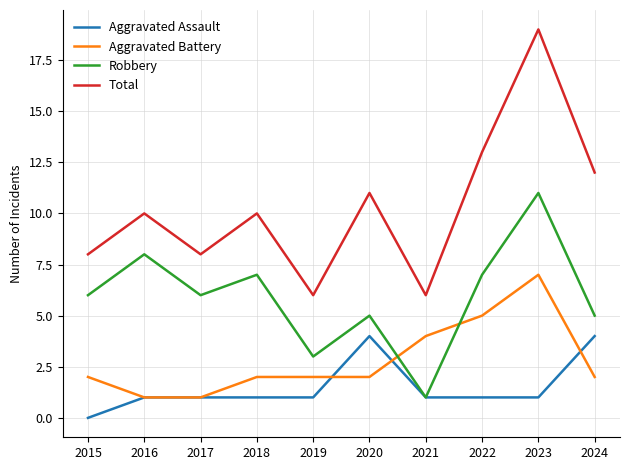

At which category does the chart reach its peak across all series?

2023